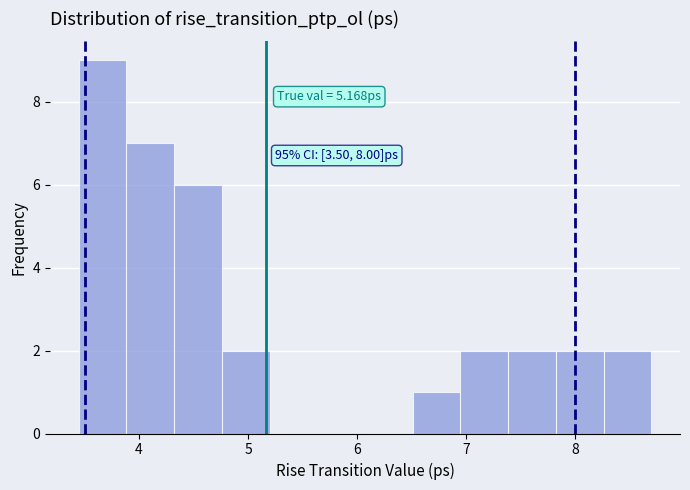

Over which range of the x-axis is the bar tallest?

3.4 to 3.9